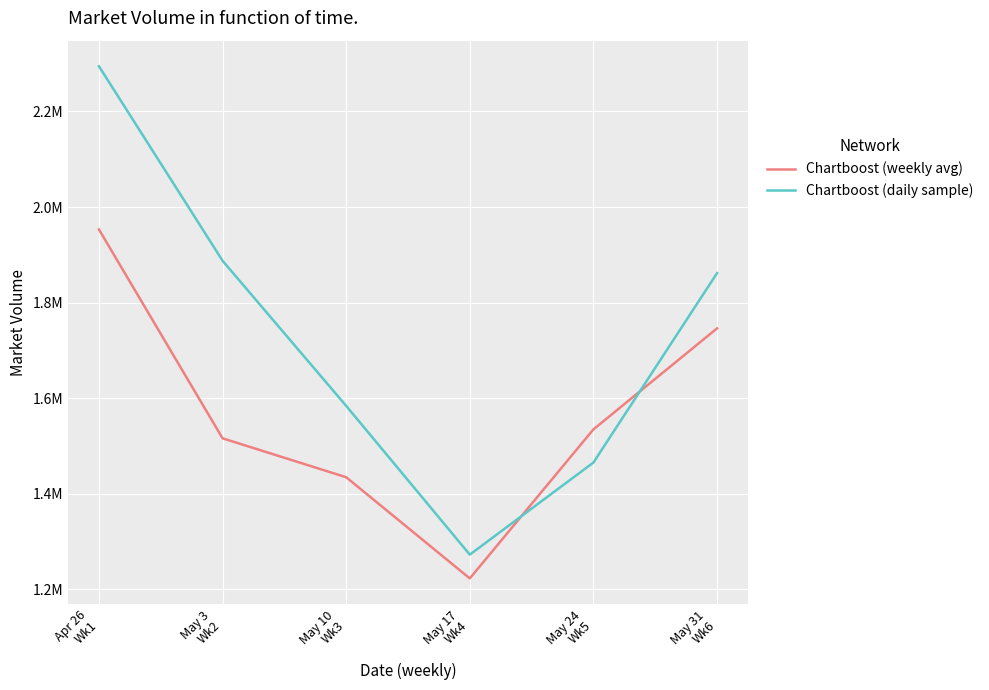

What is the label of the 2nd point from the right?

May 24
Wk5